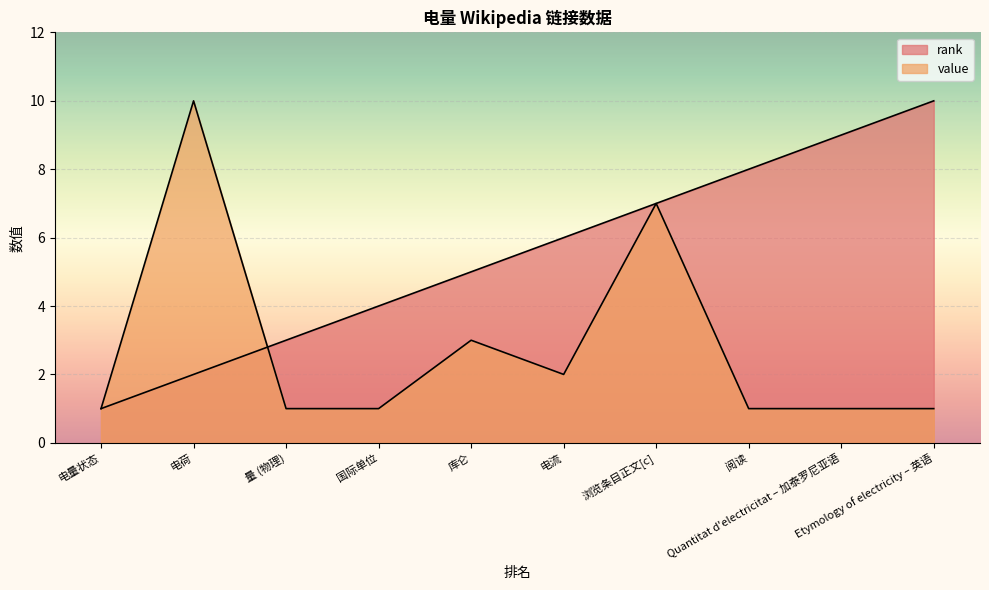

How many lines are shown in the chart?

2